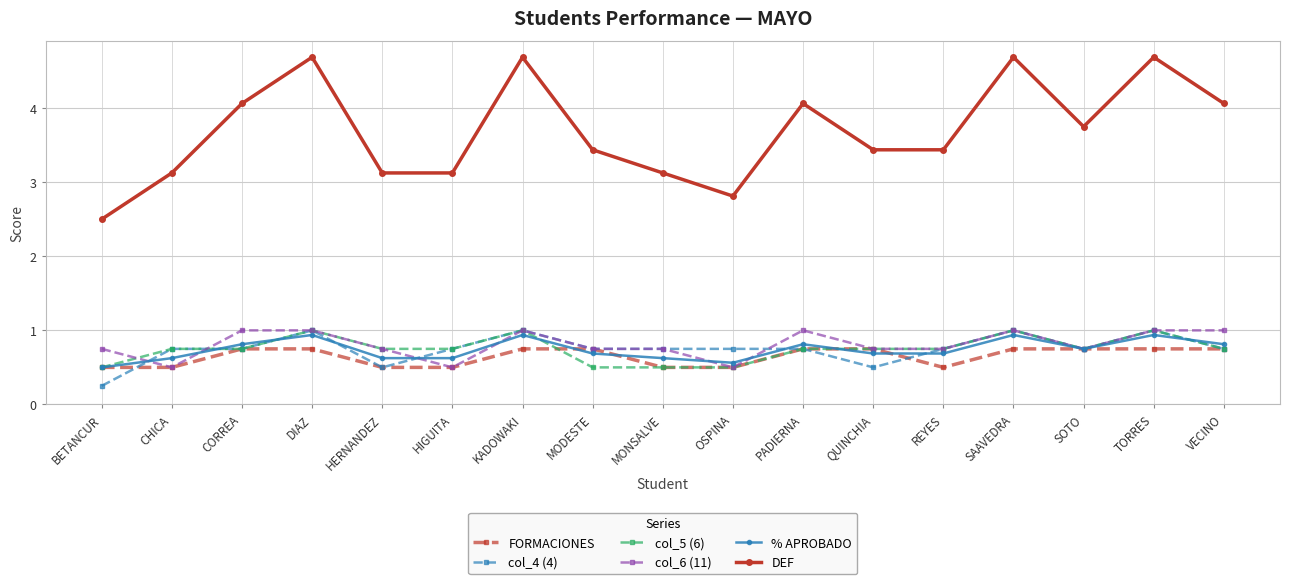

Which series ends up on top after the final intersection of % APROBADO and FORMACIONES?

% APROBADO